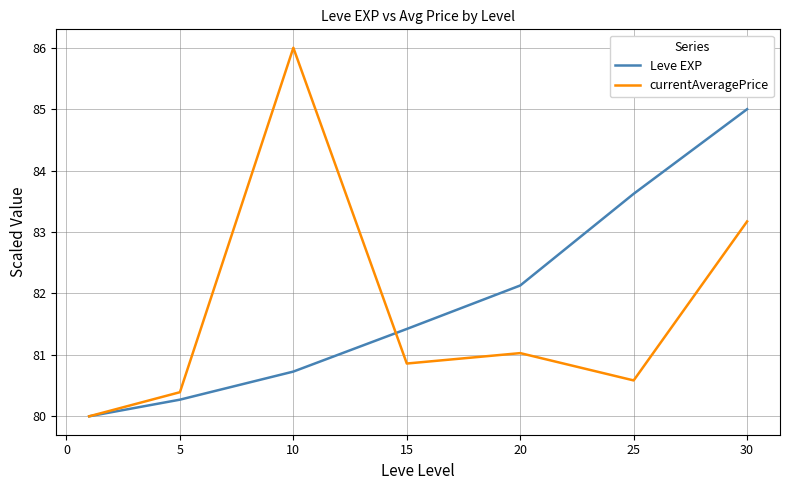

What is the average value of the currentAveragePrice series?

81.7